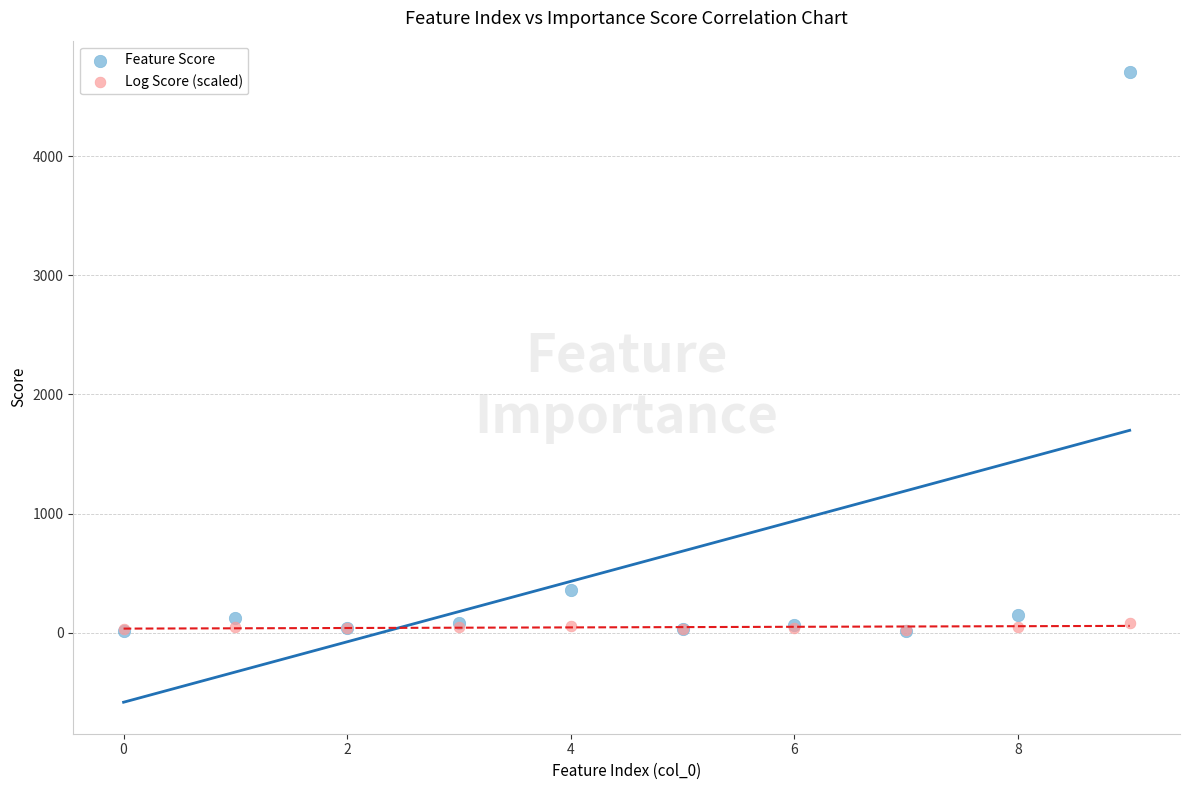

Which series has the widest spread of Y values?

Feature Score